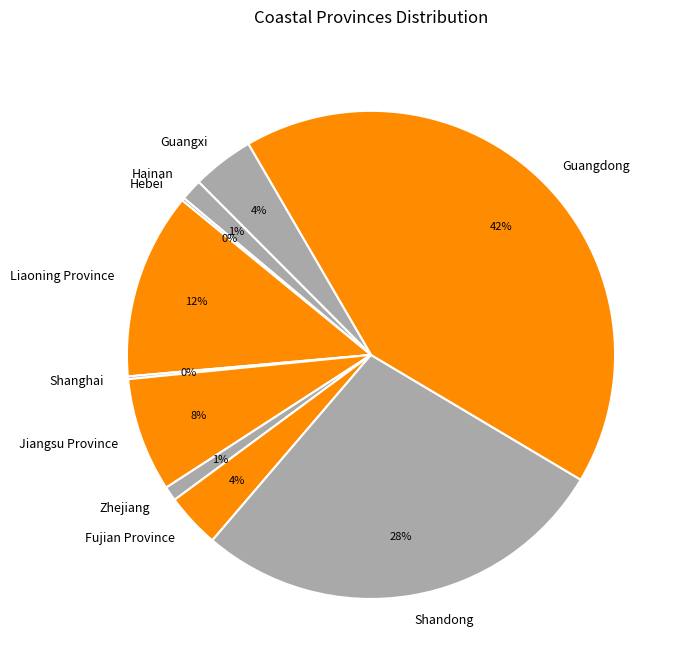

What is the largest slice in the pie chart?

Guangdong